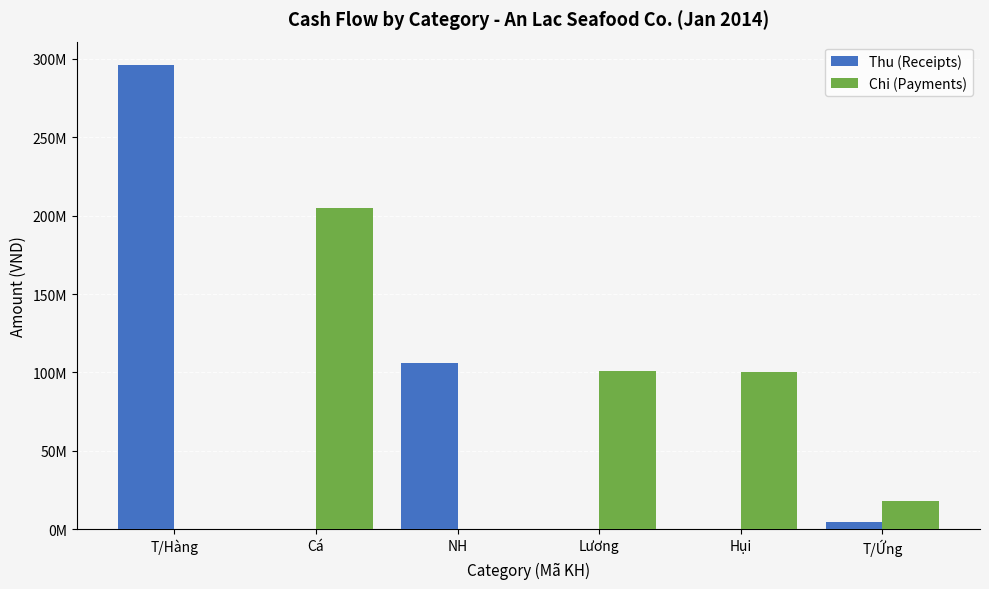

At which category is the sum across all series the highest?

T/Hàng